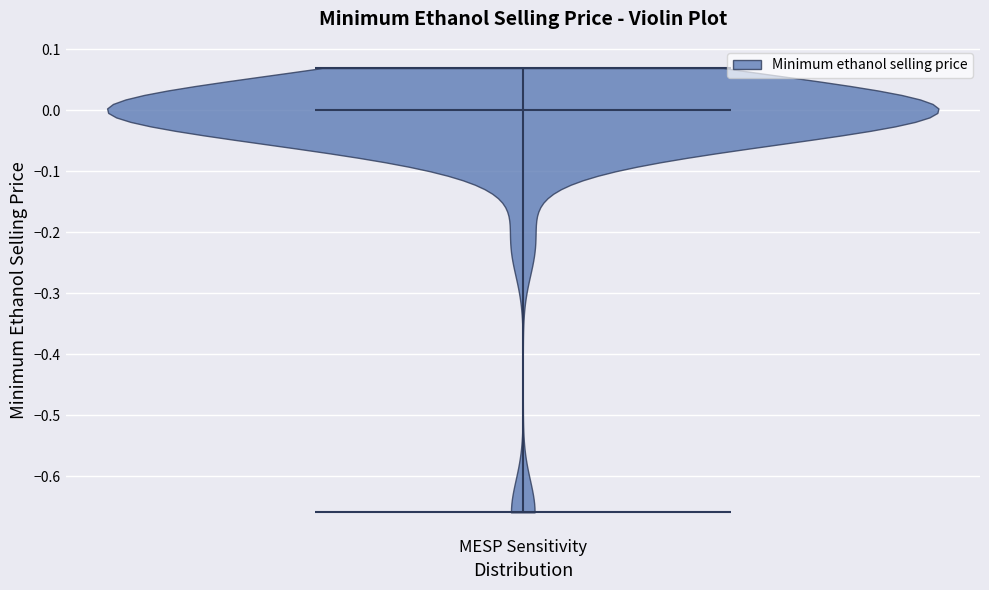

Read this violin plot against the y-axis: where its median line is, and the lowest and highest points the violin reaches. The values are not printed on the chart, so give them approximately, as read against the axis.

median line 0.00, lowest point -0.66, highest point 0.07